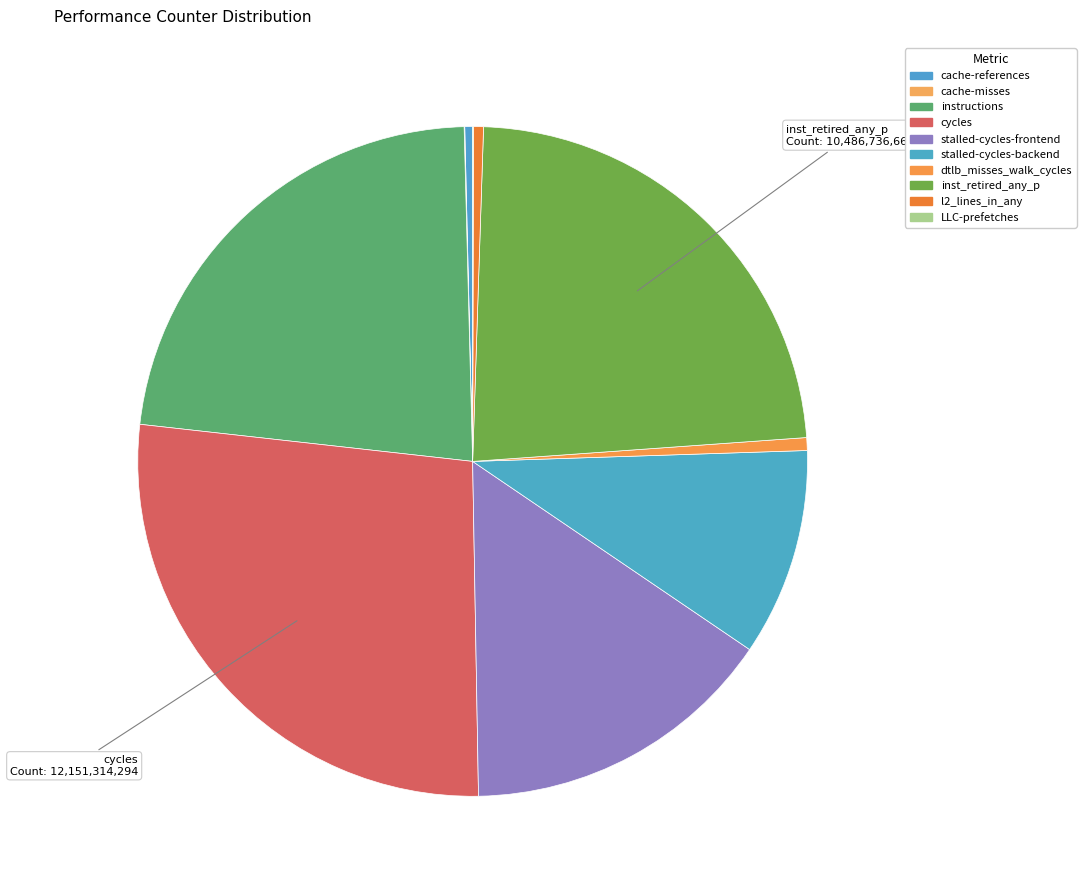

Rank the categories by value from highest to lowest.

cycles, inst_retired_any_p, instructions, stalled-cycles-frontend, stalled-cycles-backend, dtlb_misses_walk_cycles, l2_lines_in_any, cache-references, LLC-prefetches, cache-misses